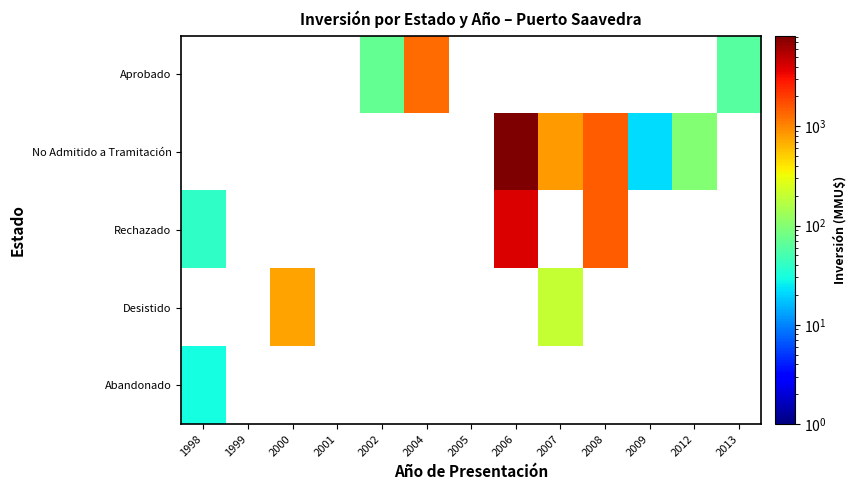

What is the smallest value displayed?

22.0